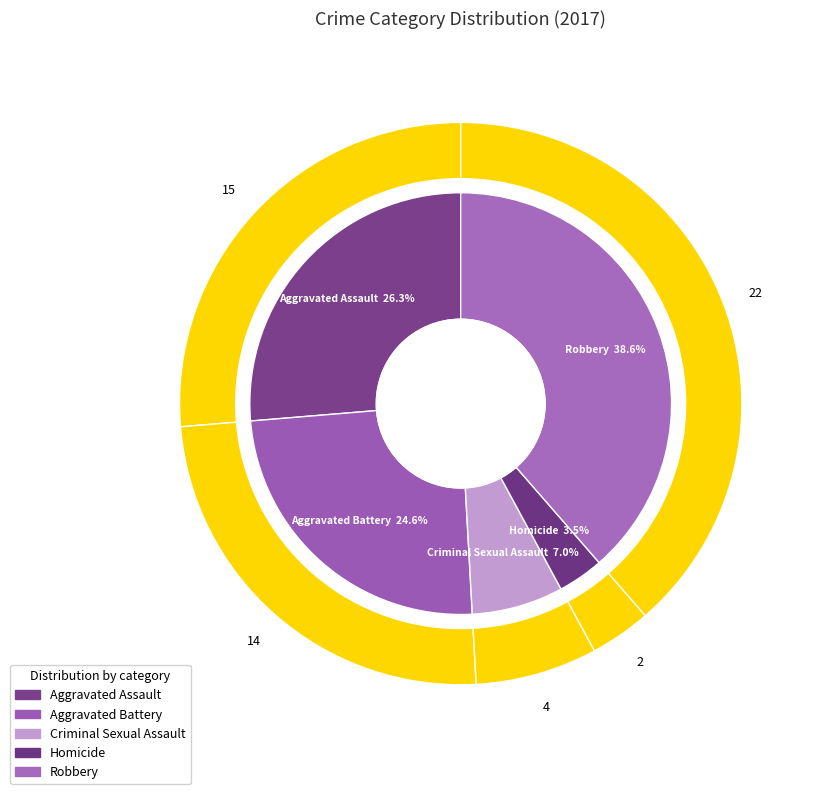

Which slice is the largest?

Robbery